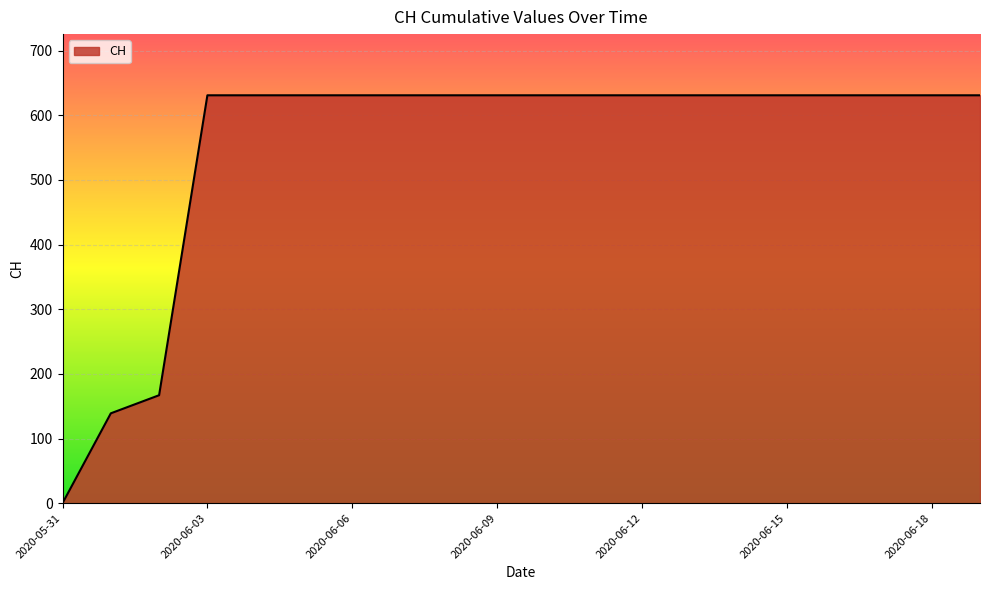

What is the difference between the maximum and minimum values?

631